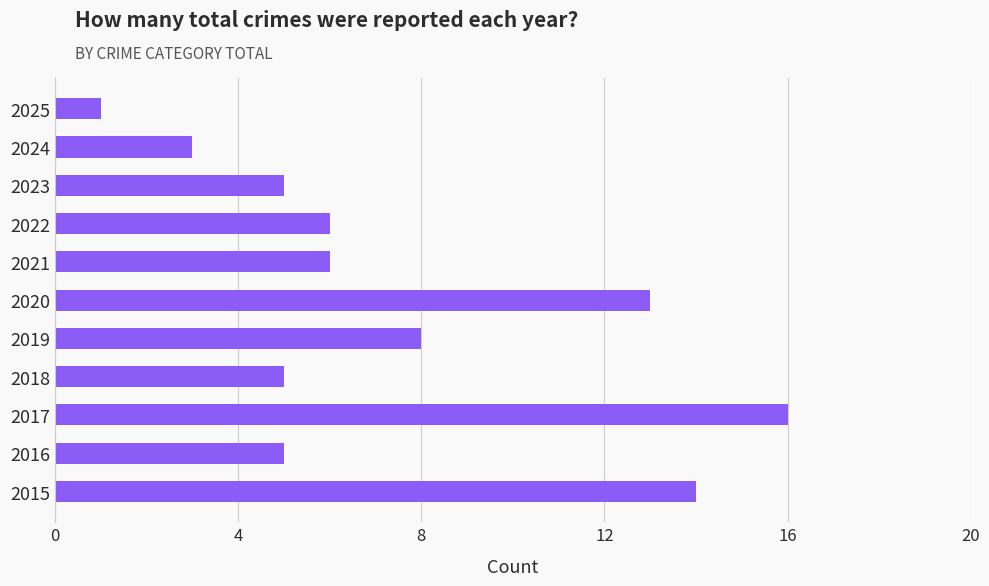

Reading top to bottom, list all the values displayed in this chart.

2025=1	2024=3	2023=5	2022=6	2021=6	2020=13	2019=8	2018=5	2017=16	2016=5	2015=14